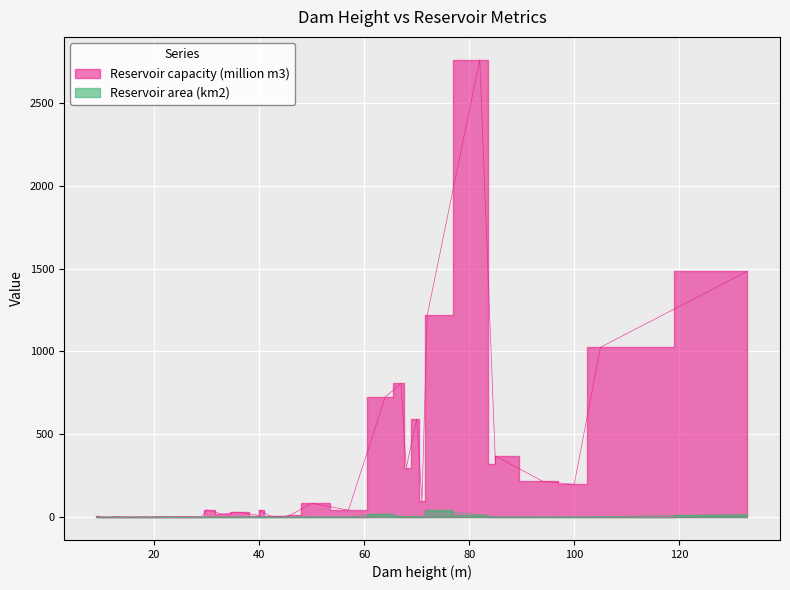

What is the difference between the highest and lowest values at 0?

1.9